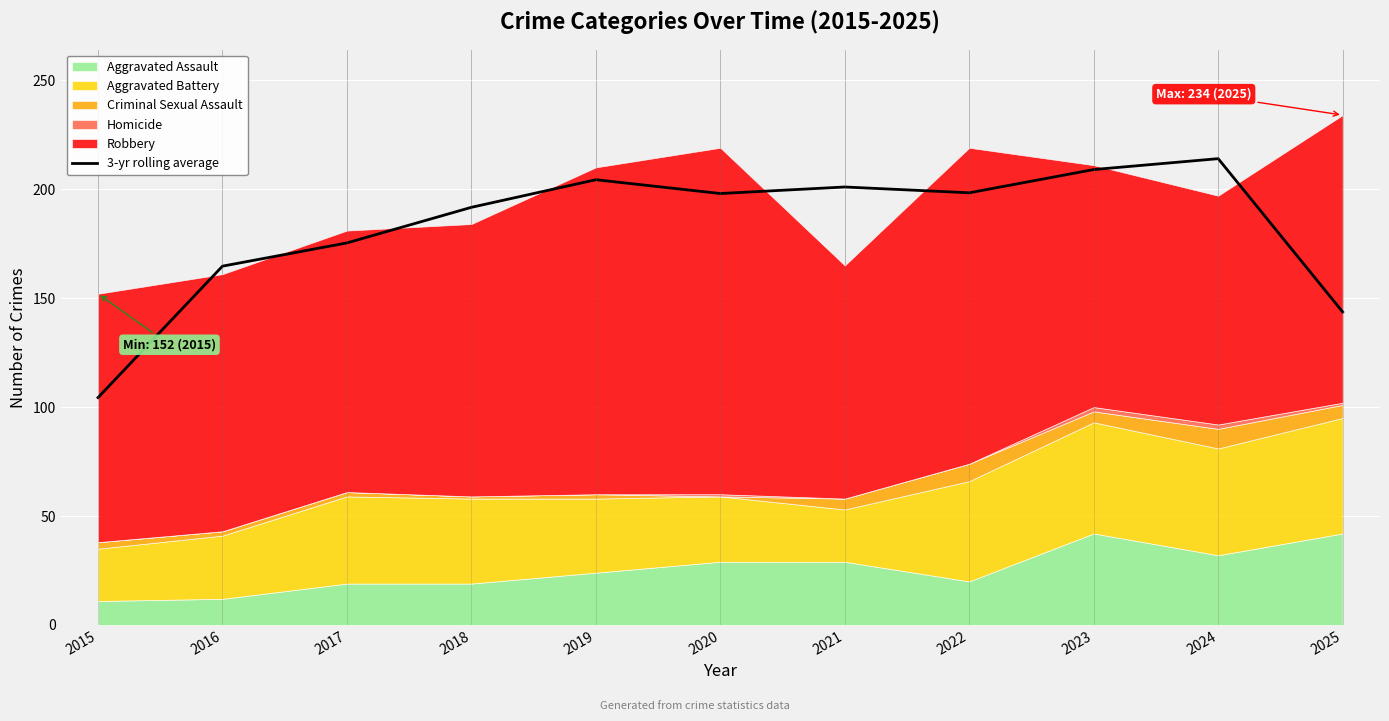

True or false: the data has more than 0 interior local peaks.

True